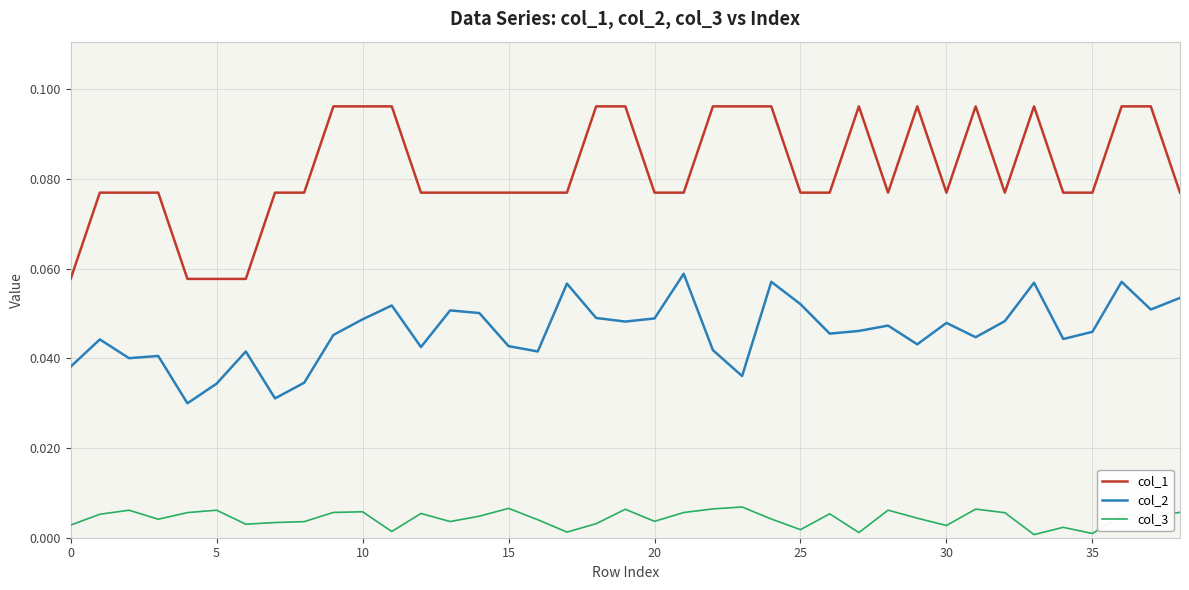

True or false: col_1 and col_3 cross at least once.

False